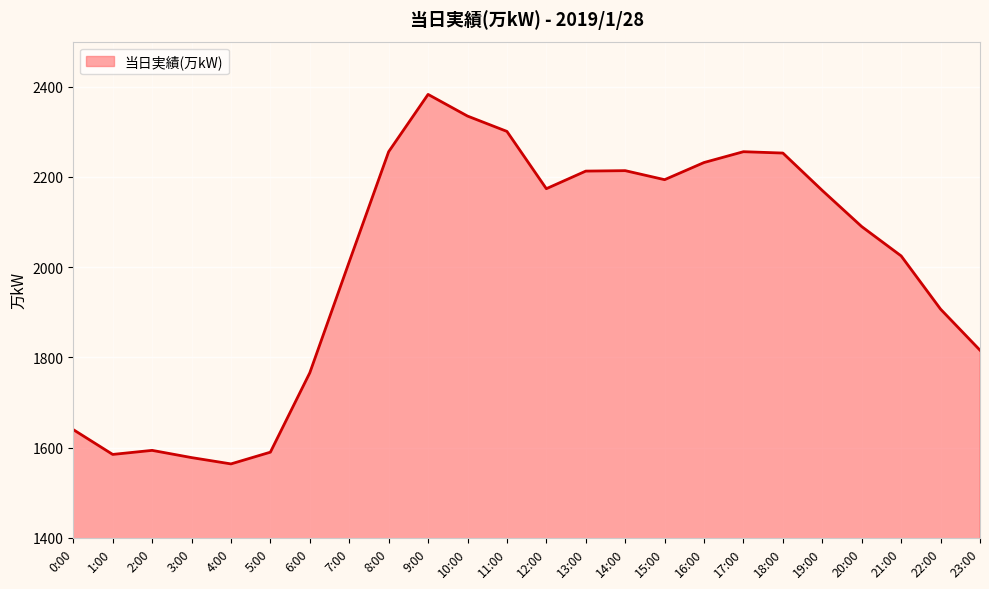

What is the ratio of the value at 15:00 to the value at 21:00?

1.1